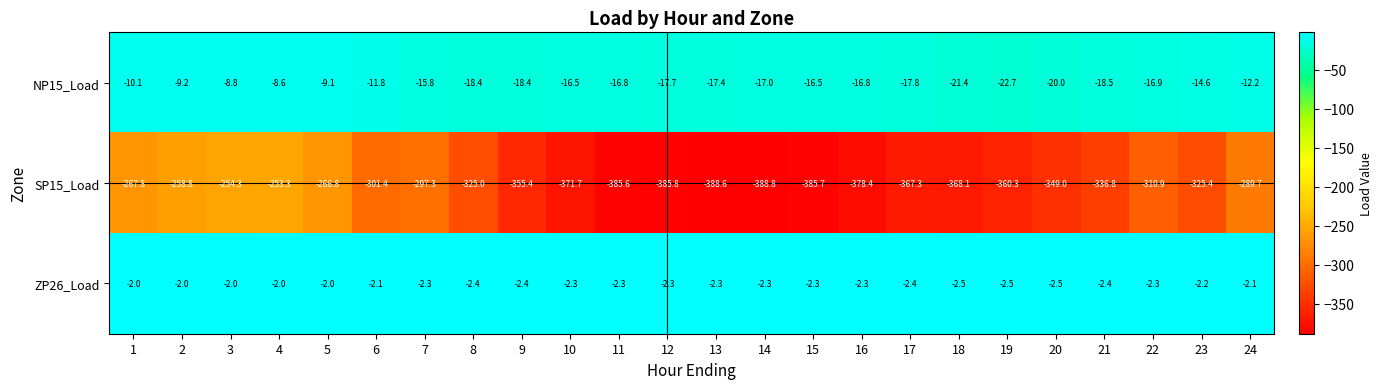

Which category has the highest value in the NP15_Load series?

4